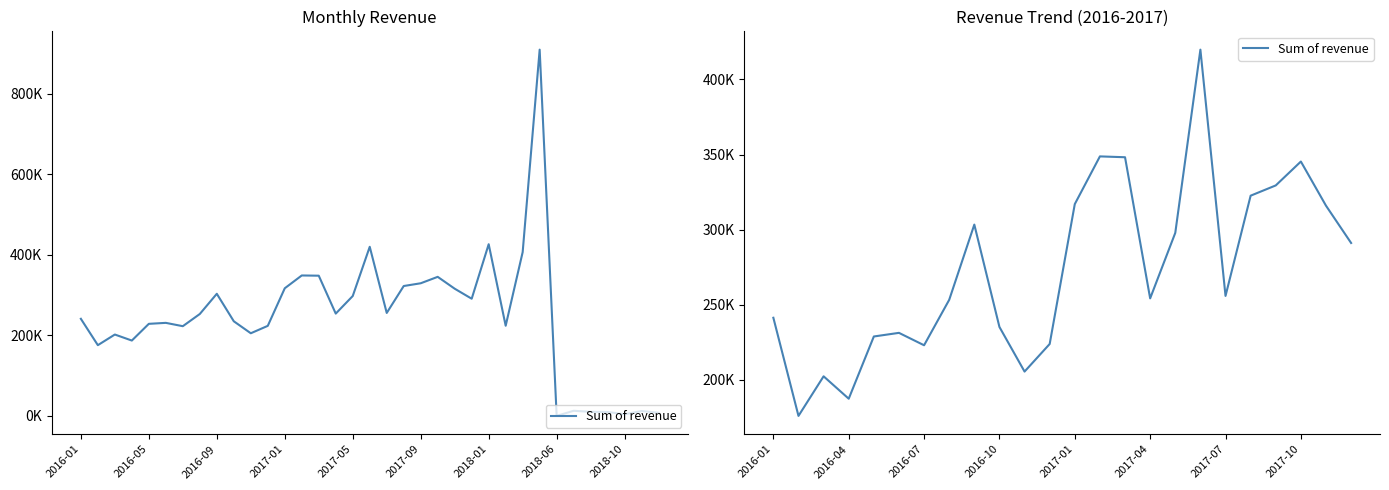

What is the sum of all values?

6554999.5